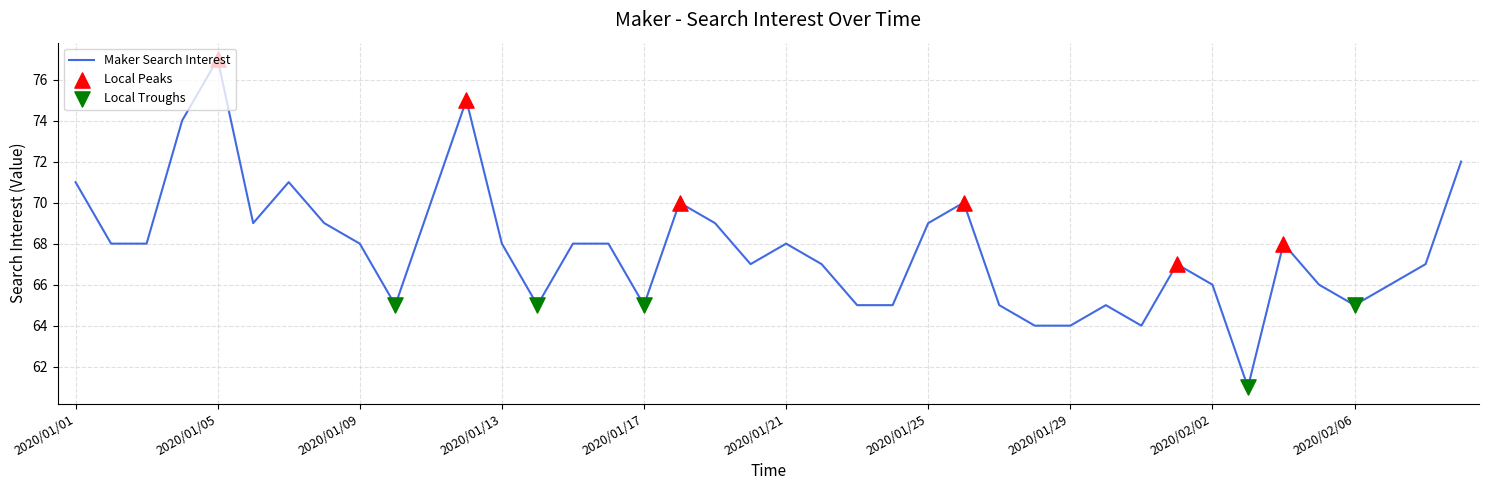

What is the maximum value shown in the chart?

77